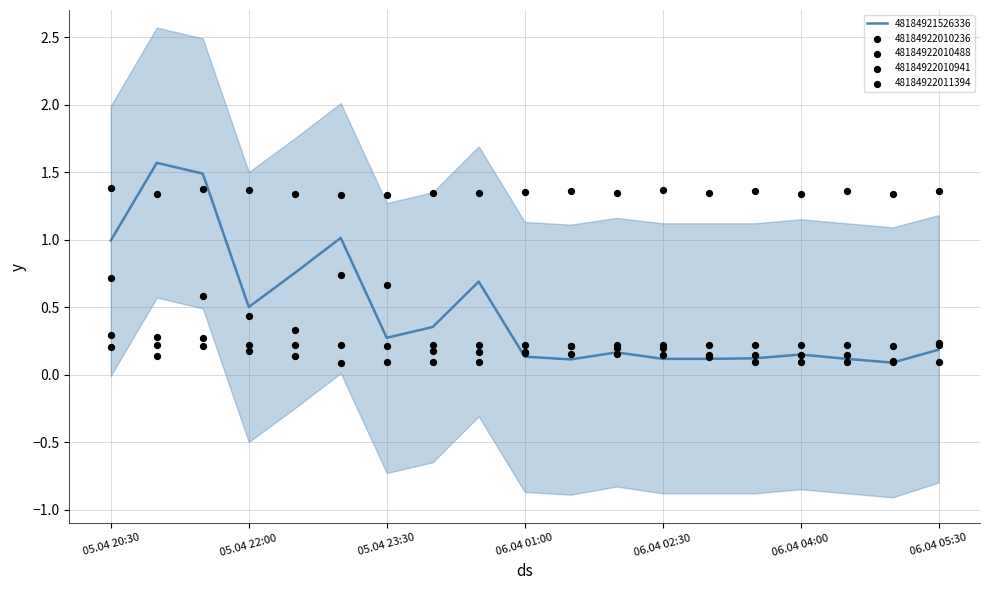

Which series has the largest total across all categories?

48184922010941